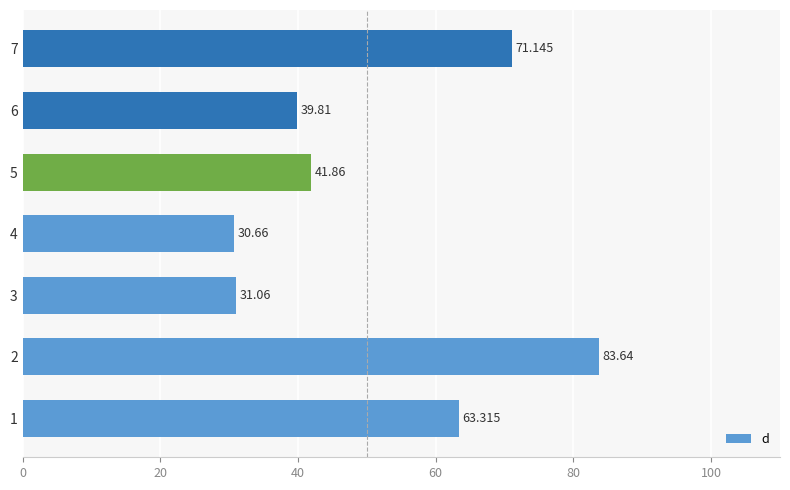

How many categories are shown in the chart?

7